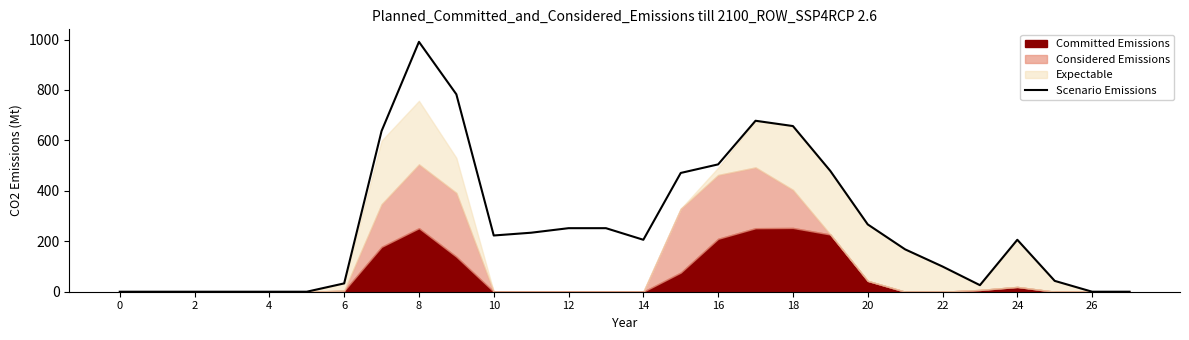

What is the maximum value for Scenario Emissions?

991